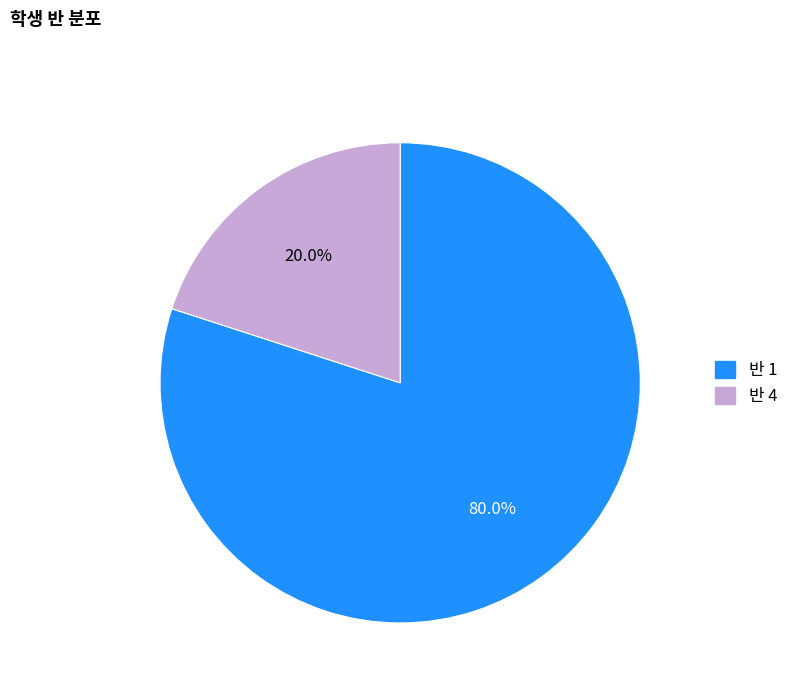

To the nearest percent, what is the combined percentage of 반 1 and 반 4?

100%